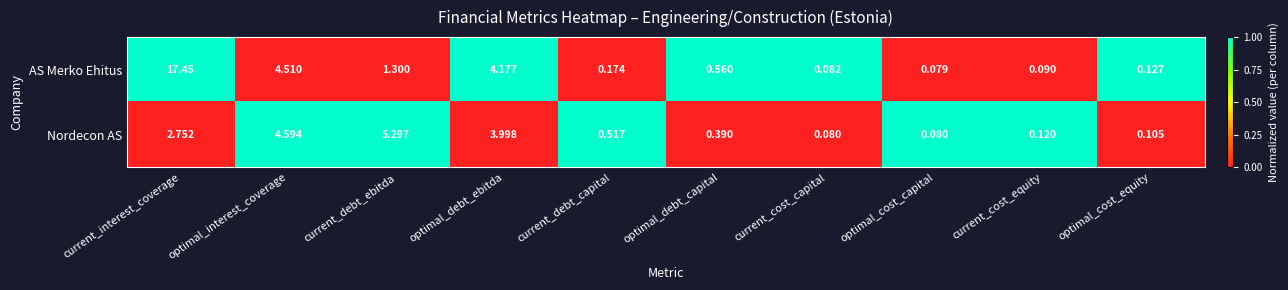

Which category has the highest value across all series?

current_interest_coverage